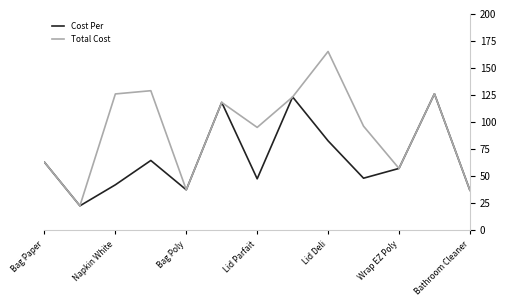

Which series has the largest range (max minus min)?

Total Cost